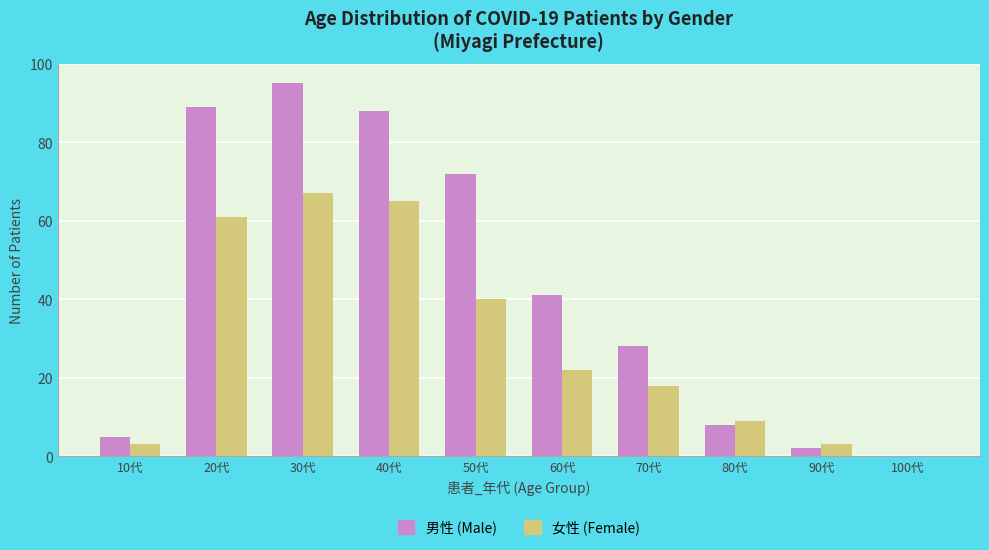

What is the greatest value displayed?

95